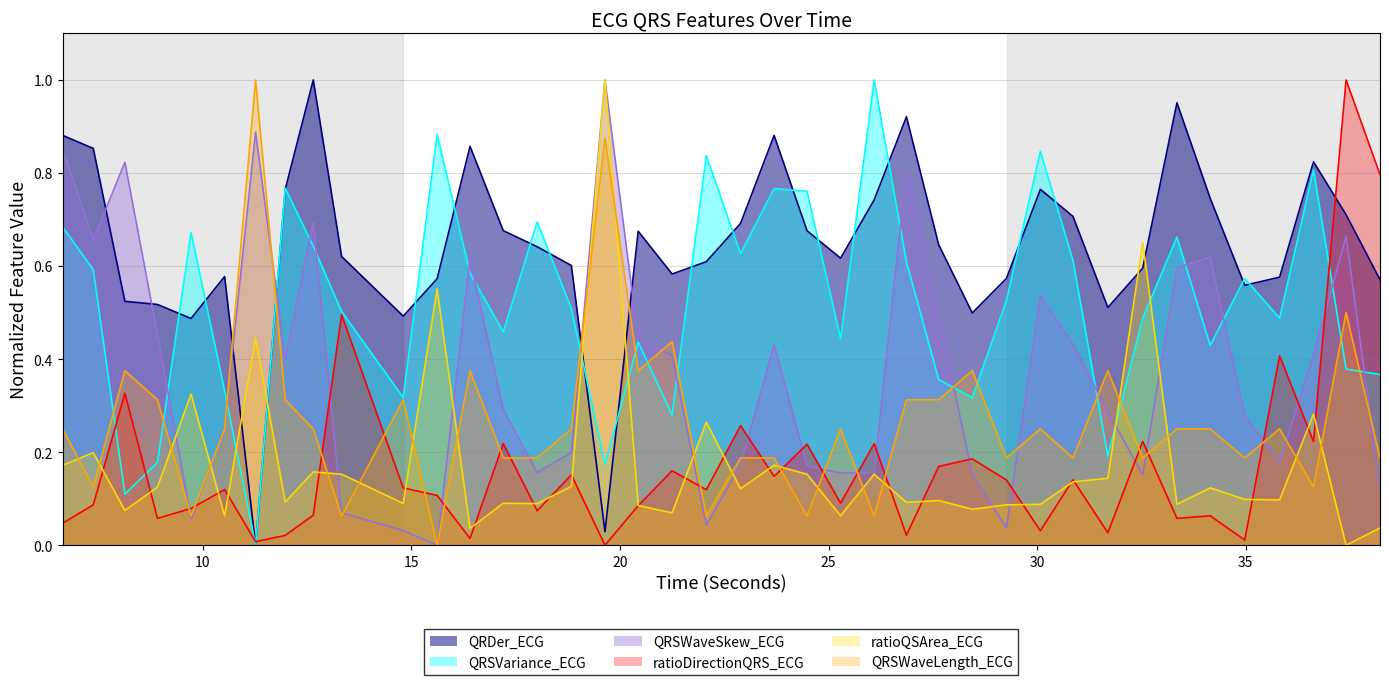

List the series in order of their peak value, highest first.

QRDer_ECG, QRSVariance_ECG, QRSWaveSkew_ECG, ratioDirectionQRS_ECG, ratioQSArea_ECG, QRSWaveLength_ECG